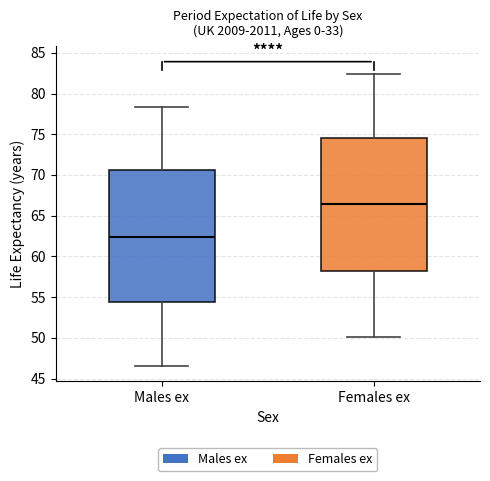

Reading left to right, transcribe this box plot: for each box, give where its median line is, the range the box spans, and where its two whiskers end, as read against the y-axis. The values are not printed on the chart, so give them approximately, as read against the axis.

Males ex: median 62.5, box 54.5 to 70.5, whiskers 46.5 to 78.5
Females ex: median 66.5, box 58.0 to 74.5, whiskers 50.0 to 82.5